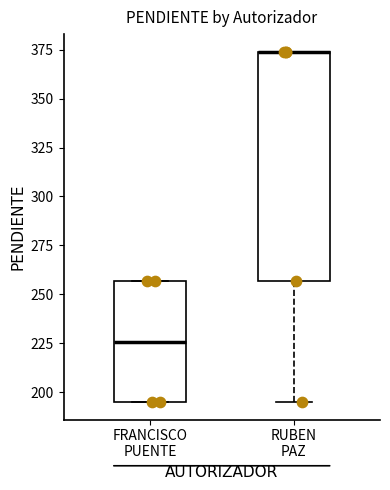

Reading left to right, read every box against the y-axis: the position of its median line, the range the box covers, and the ends of its whiskers. The values are not printed on the chart, so give them approximately, as read against the axis.

FRANCISCO PUENTE: median 225, box 195 to 255, whiskers 195 to 255
RUBEN PAZ: median 375 (drawn on the box's upper edge), box 255 to 375, whiskers 195 to 375